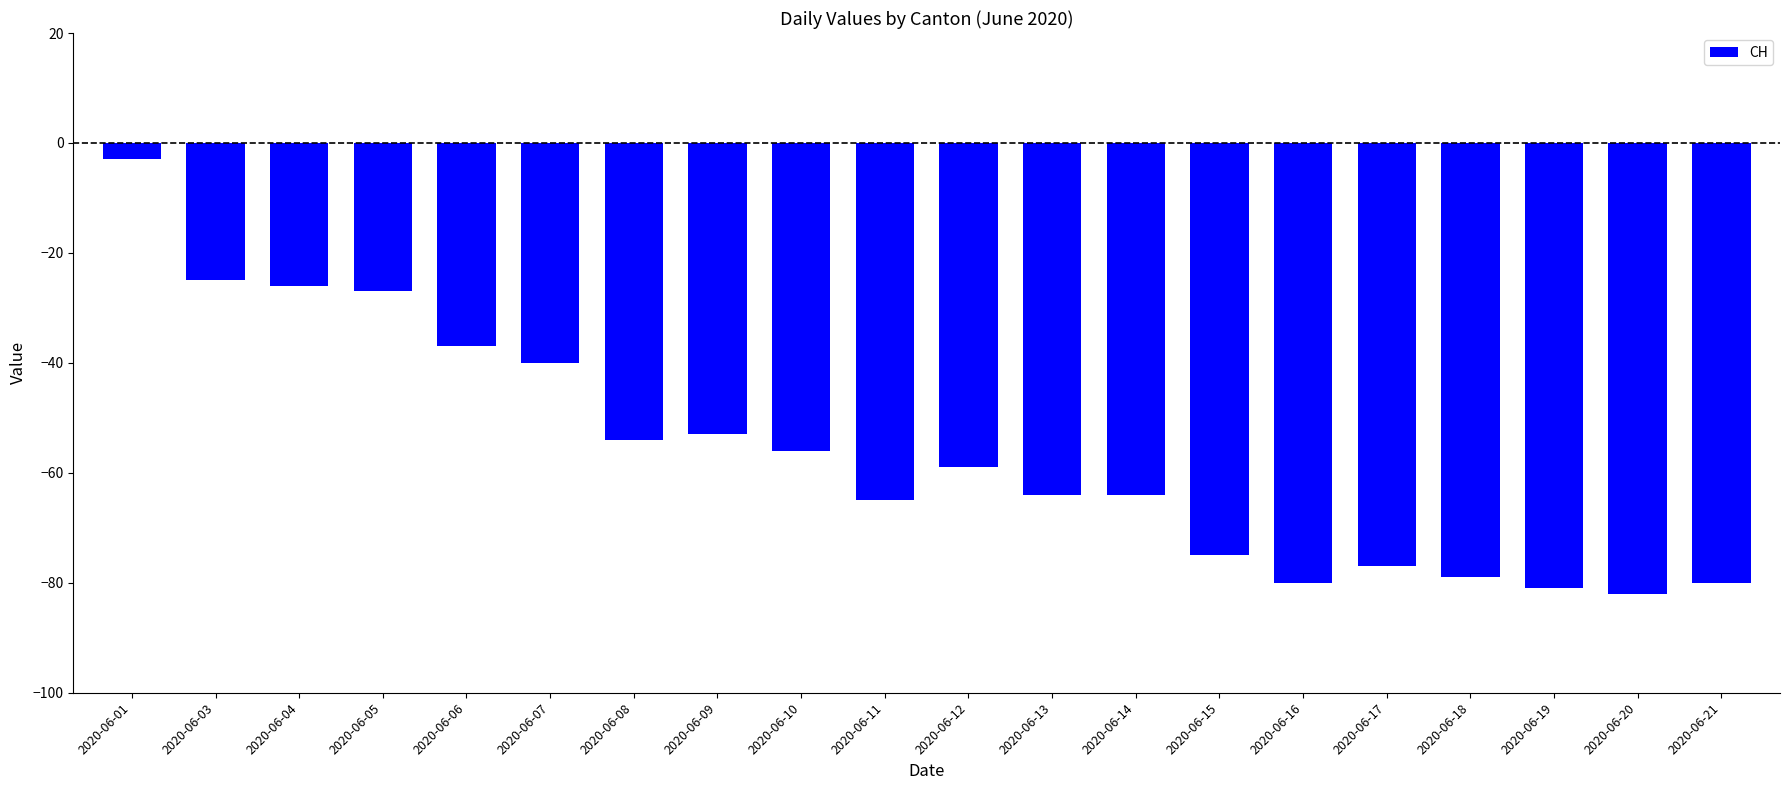

At which label does the data first exceed -59?

2020-06-01